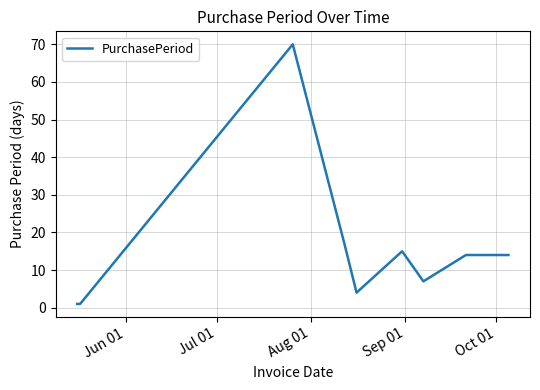

What is the difference between the maximum and minimum values?

69